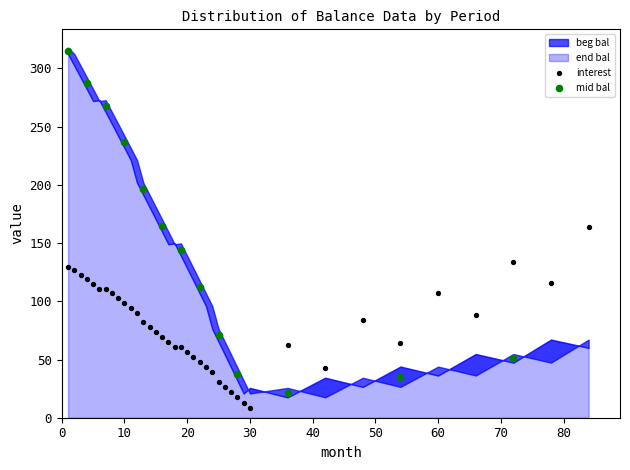

Which series has the widest spread of Y values?

mid bal